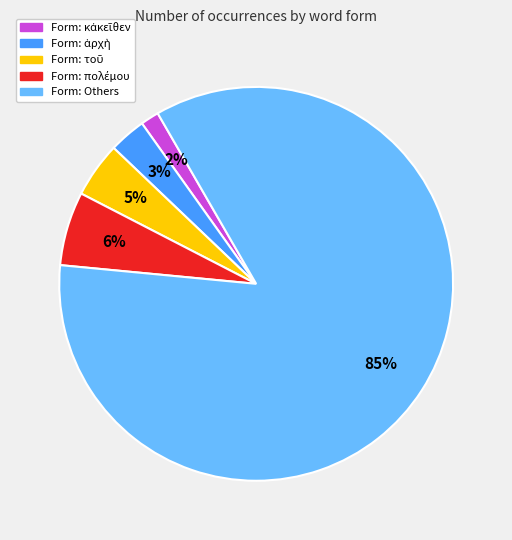

Is there a majority slice in this chart?

Yes